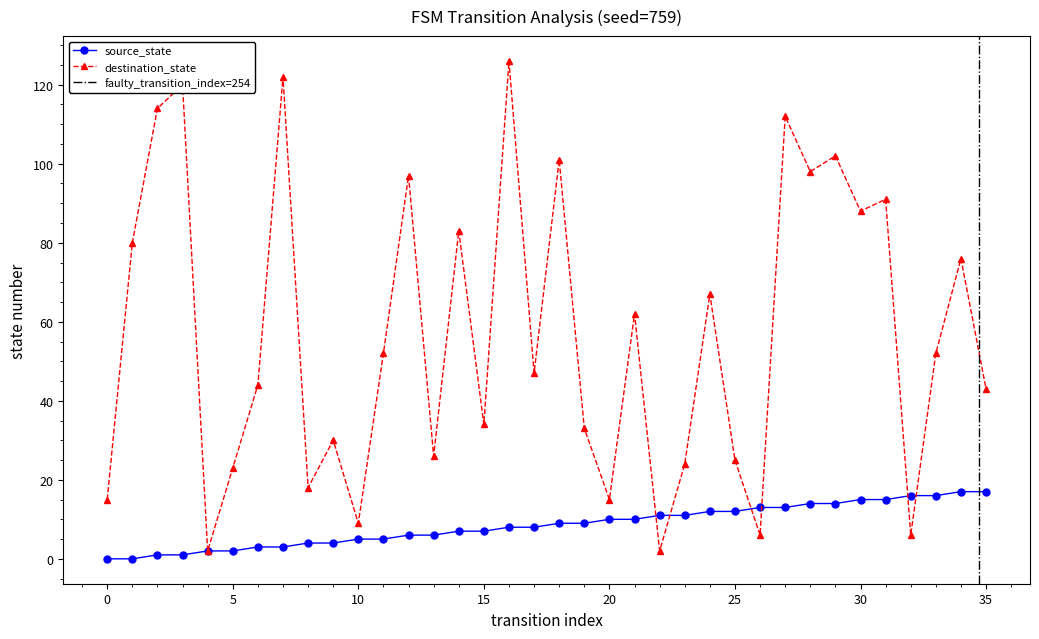

Where does the destination_state series first go above 52?

1